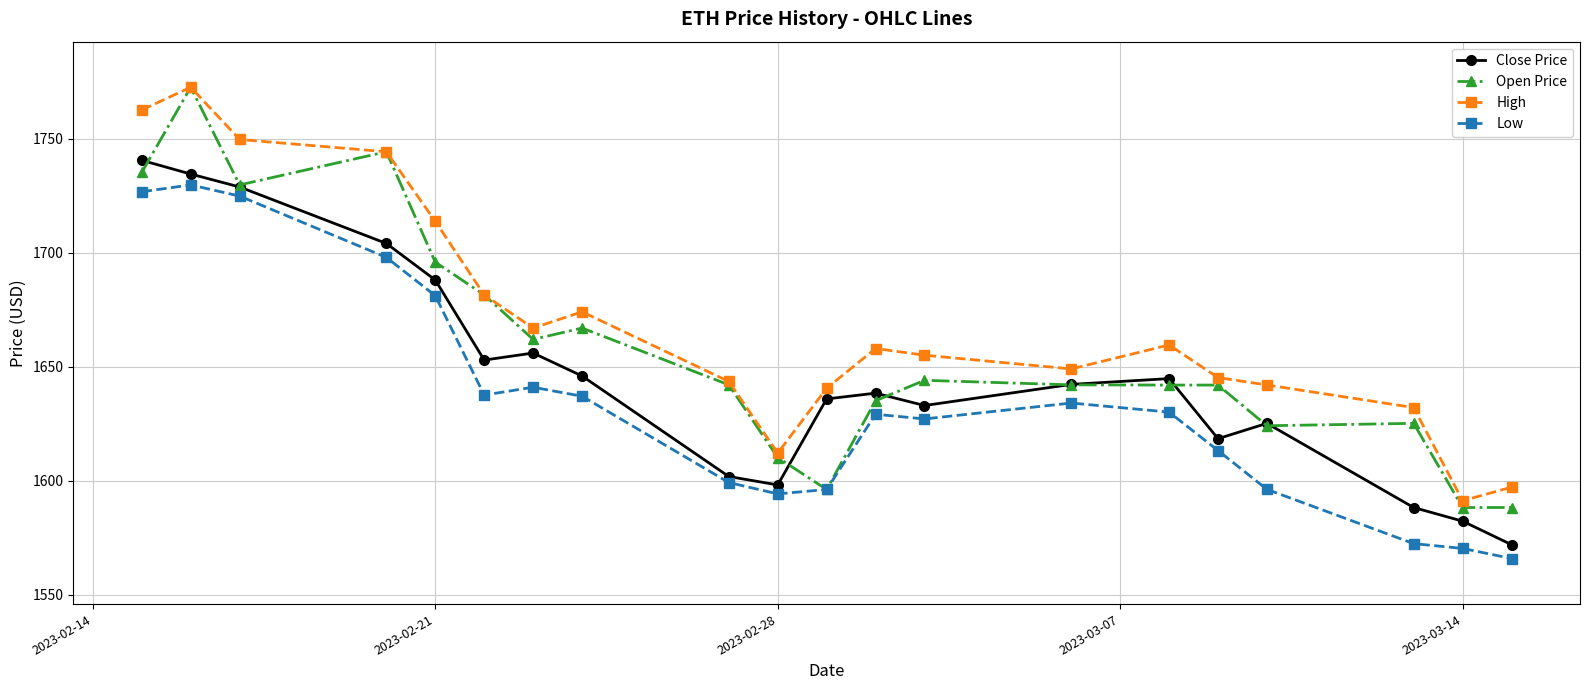

What is the difference between the maximum and minimum values in the Low series?

164.0